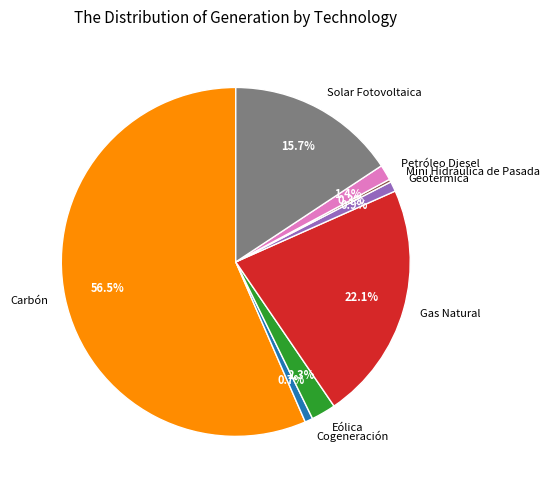

What percentage is the Cogeneración slice, to the nearest percent?

1%